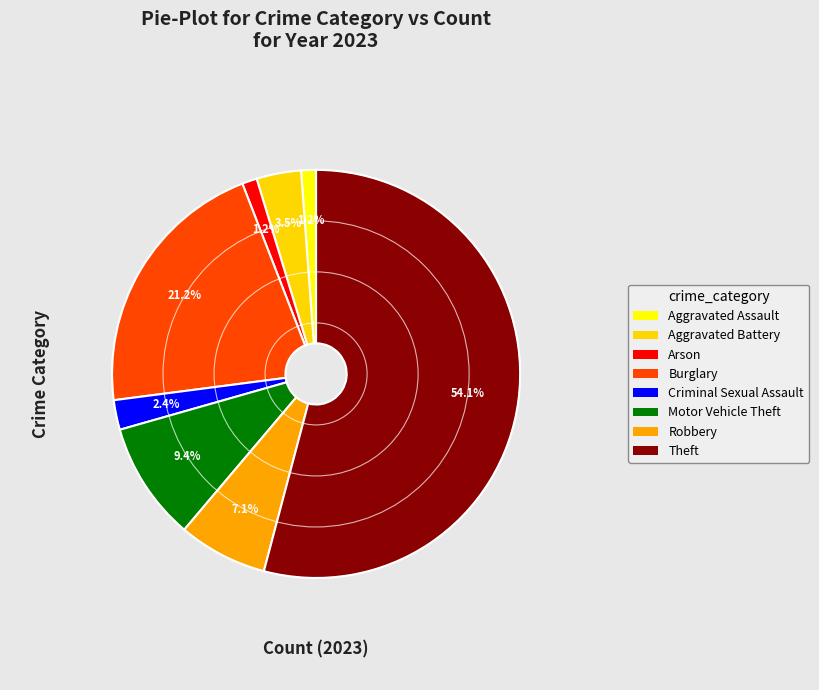

What is the majority slice?

Theft